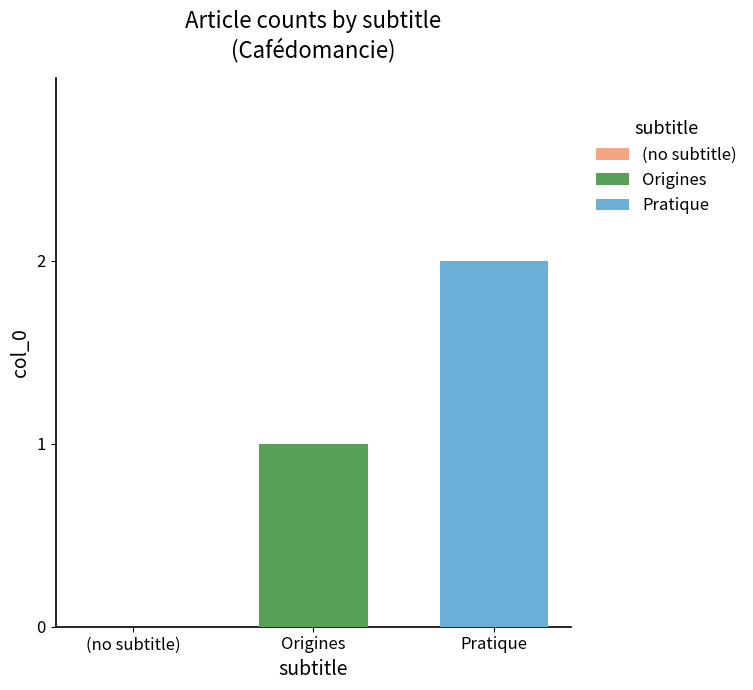

List the series in order of their peak value, highest first.

Pratique, Origines